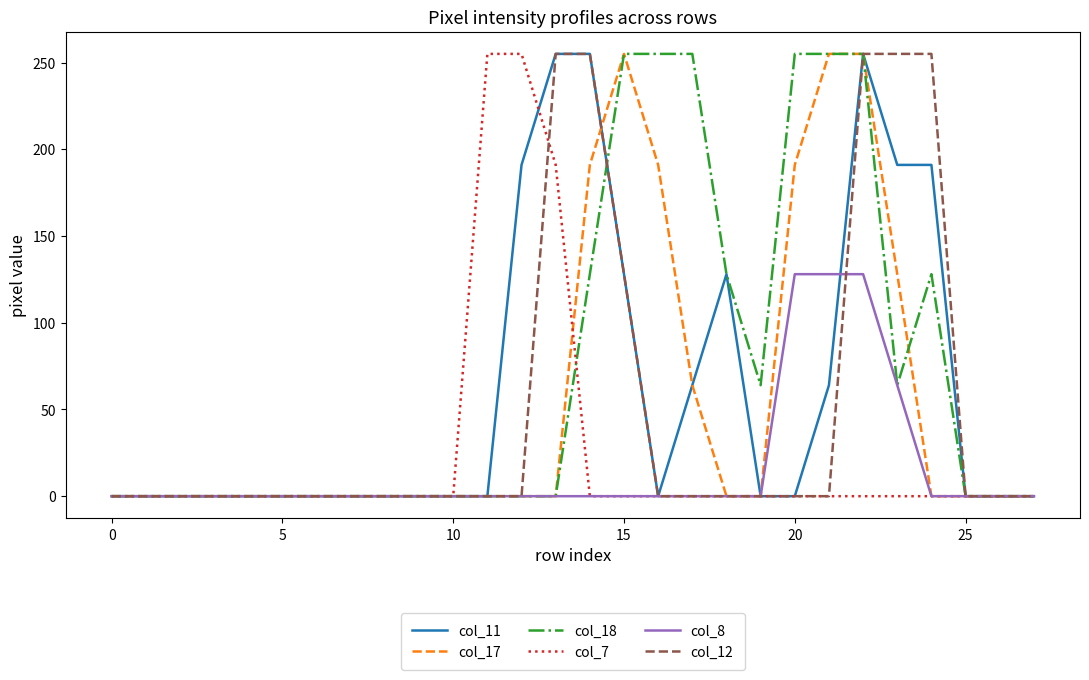

How many series are shown in this chart?

6